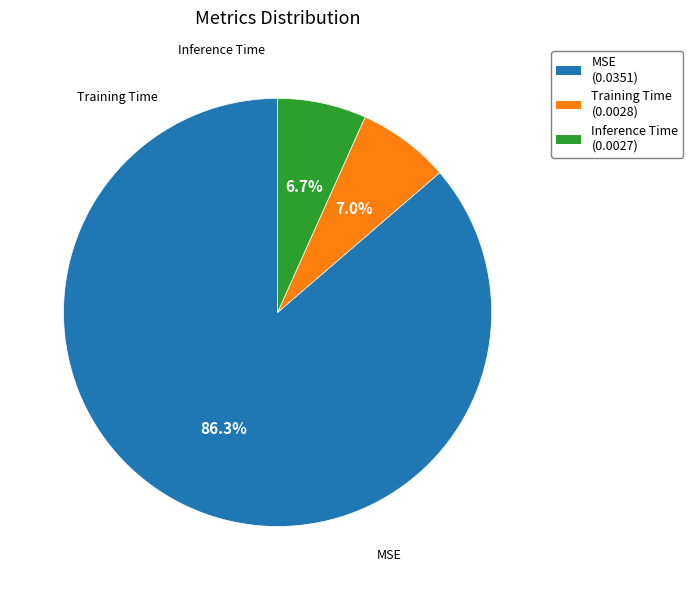

What percentage is NOT represented by MSE?

13.7%